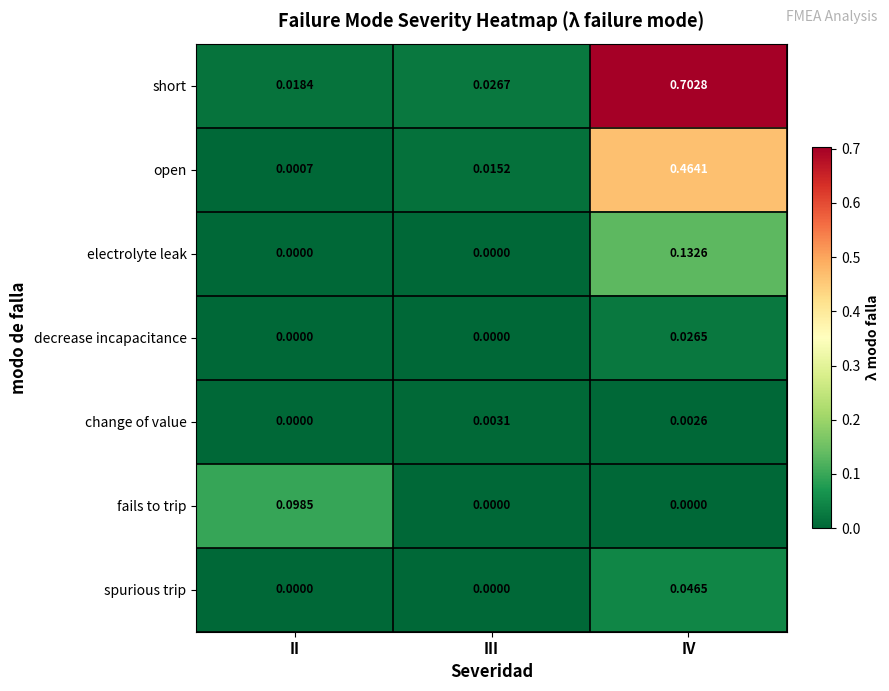

Is the value of open at IV greater than the value of short at IV?

No